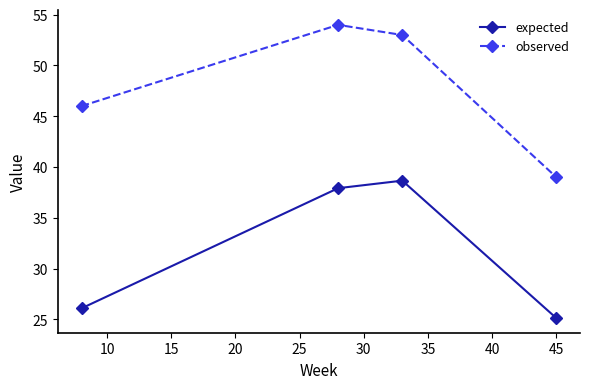

Rank the series by their maximum value, from highest to lowest.

observed, expected